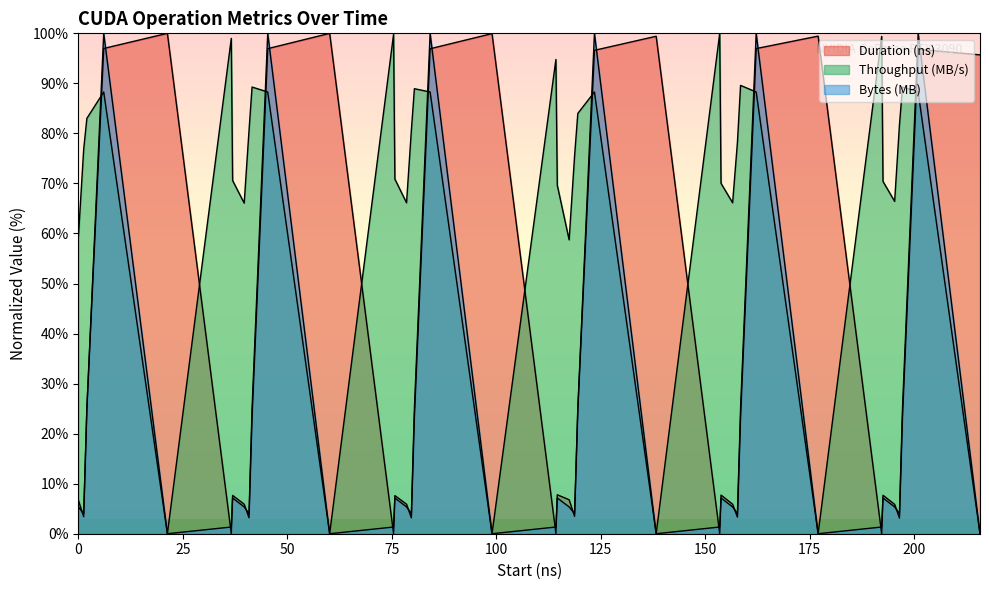

Does the chart have visible grid lines?

No